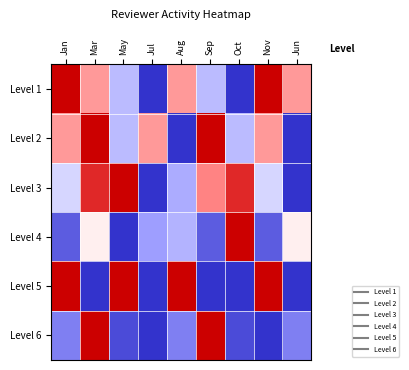

Count the number of categories in the chart.

9